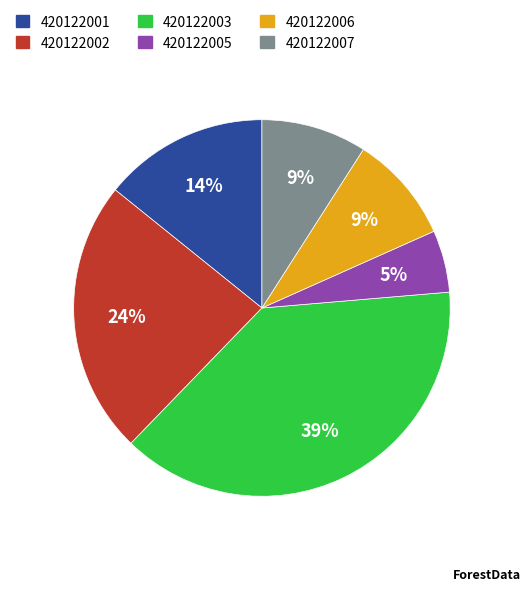

What is the largest slice in the pie chart?

420122003